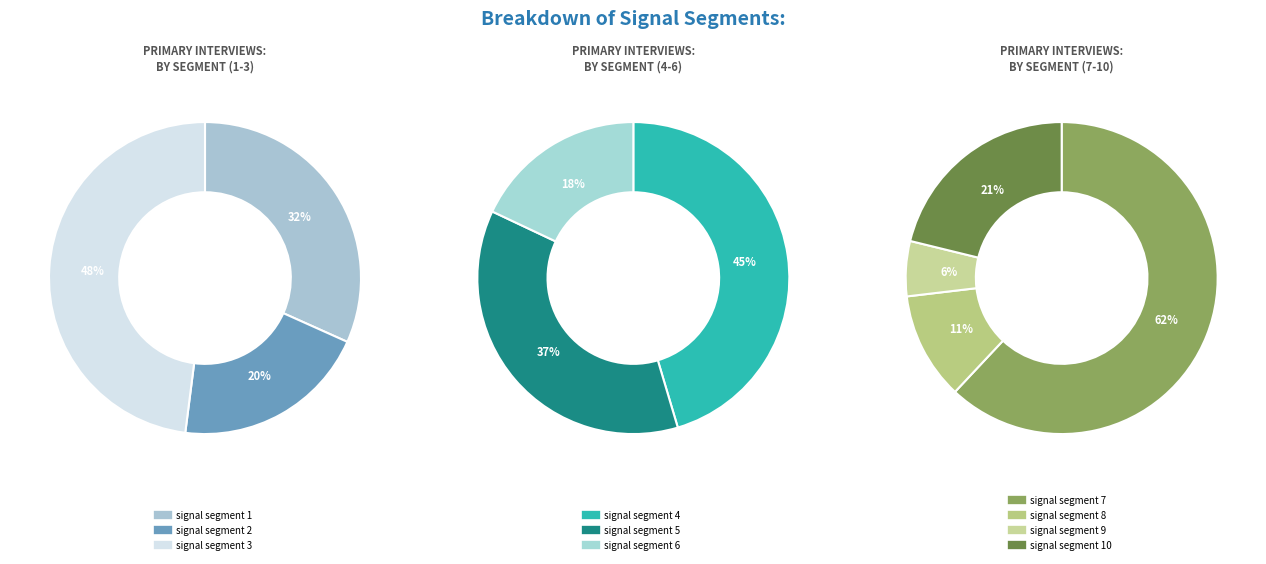

Combined, do signal segment 5 and signal segment 9 account for over 50%?

No